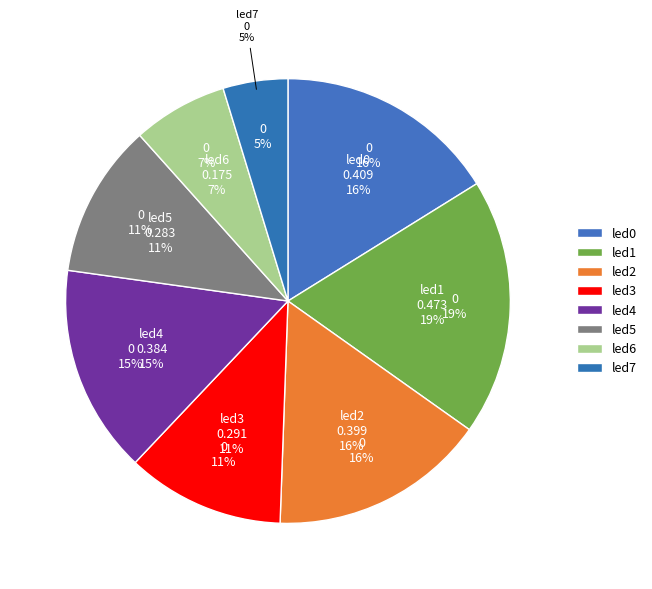

How many segments does this pie chart have?

8